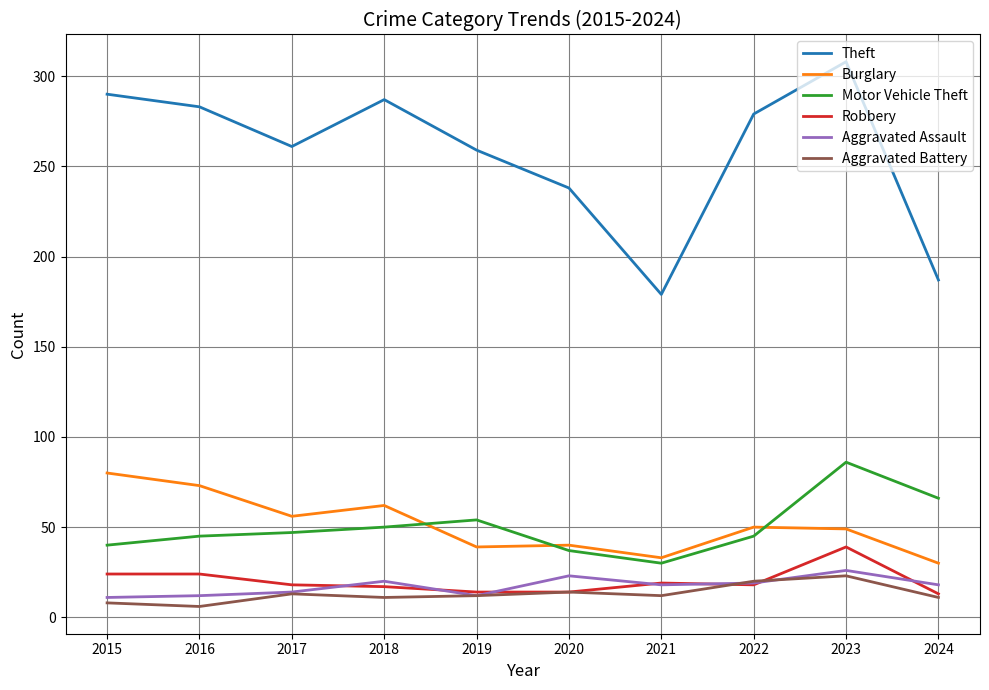

What is the total value across all series at 2015?

453